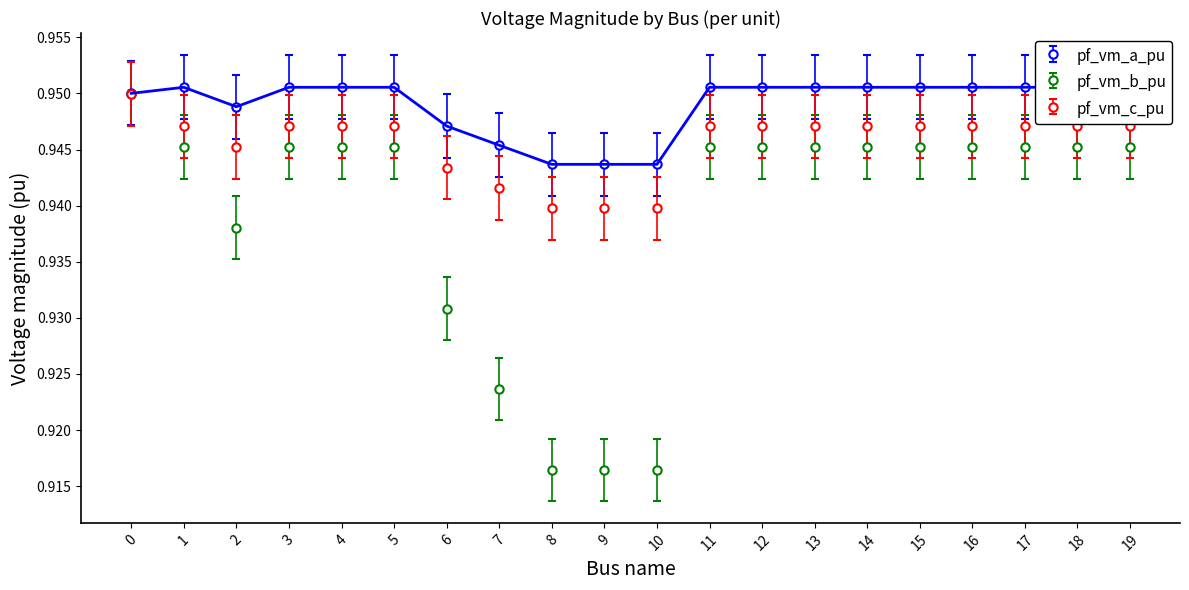

Is the value of pf_vm_a_pu at 19 greater than the value of pf_vm_c_pu at 15?

Yes